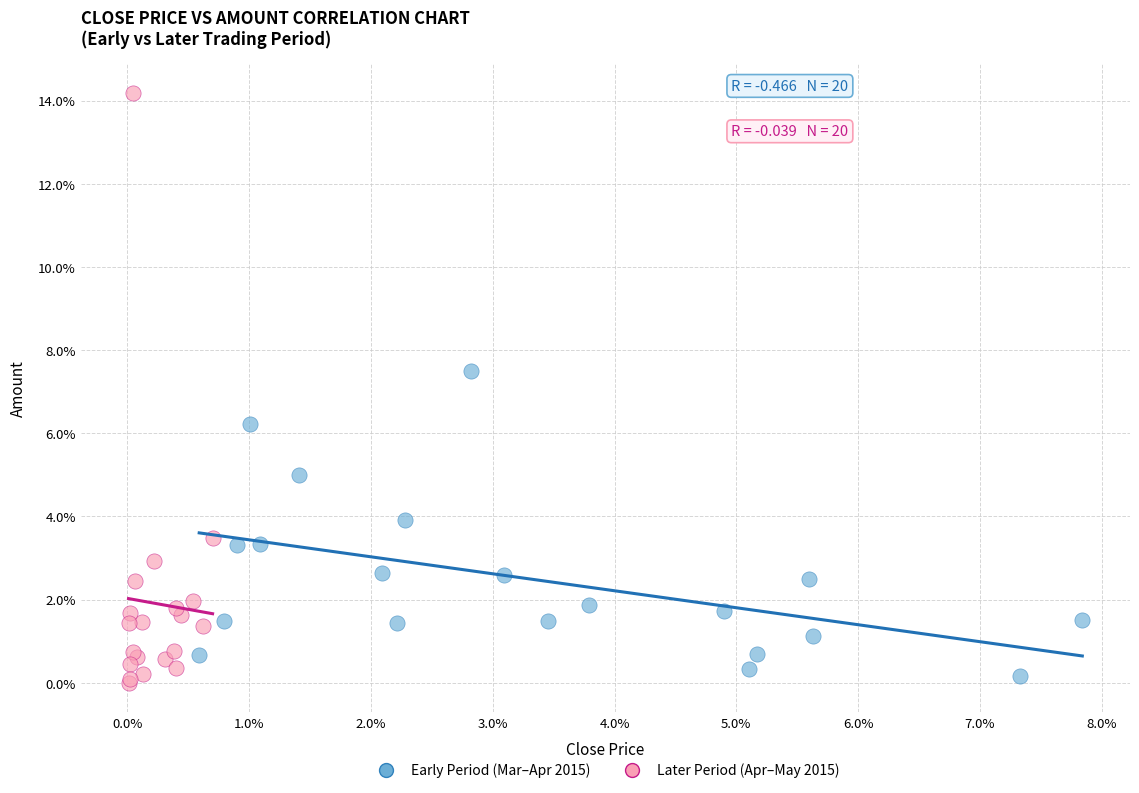

Which series contains the highest Y value?

Later Period (Apr–May 2015)